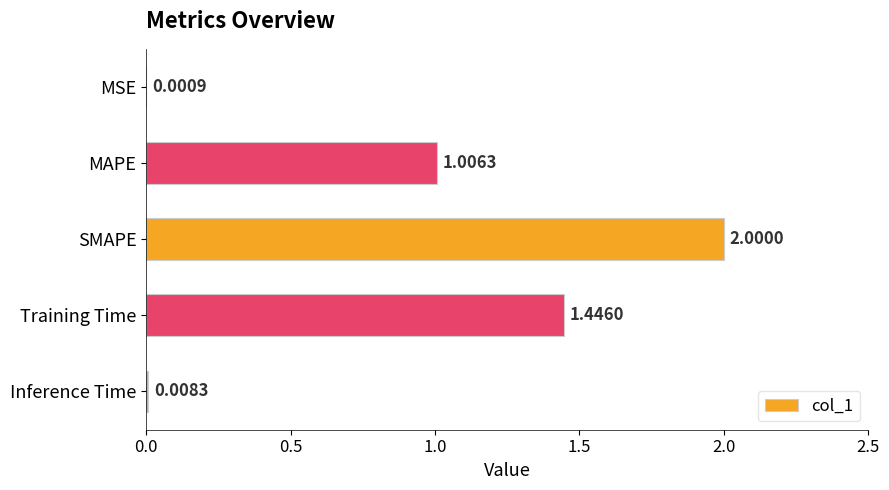

What is the sum of all values?

4.5